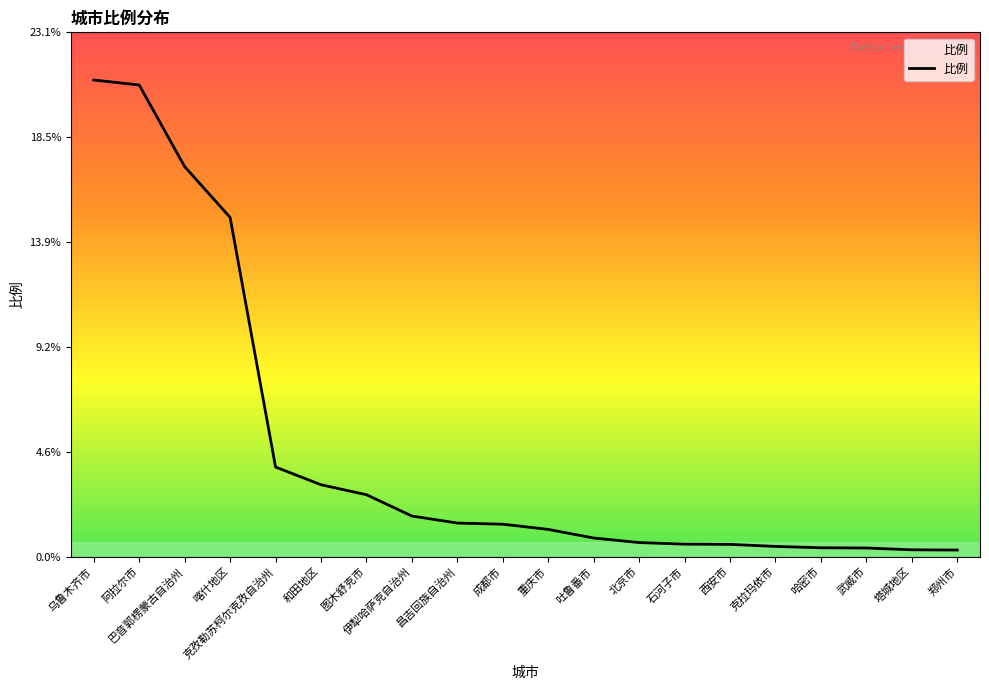

What is the difference between the maximum and minimum values?

20.7